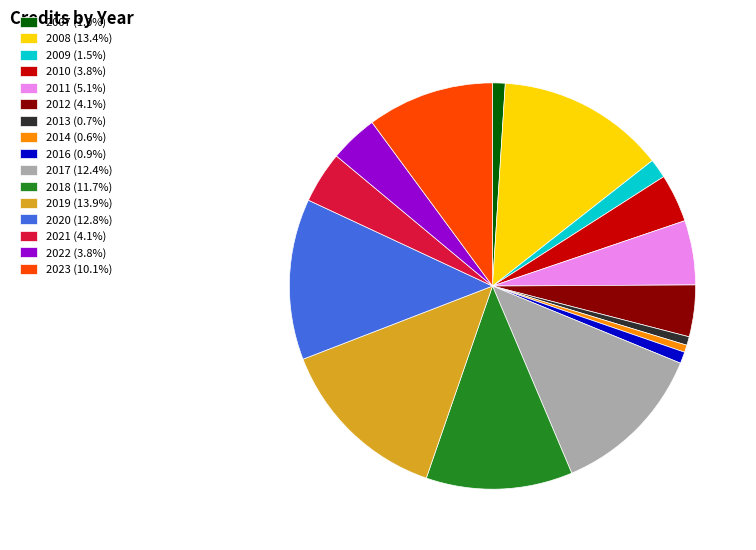

Count the number of slices in the pie.

16